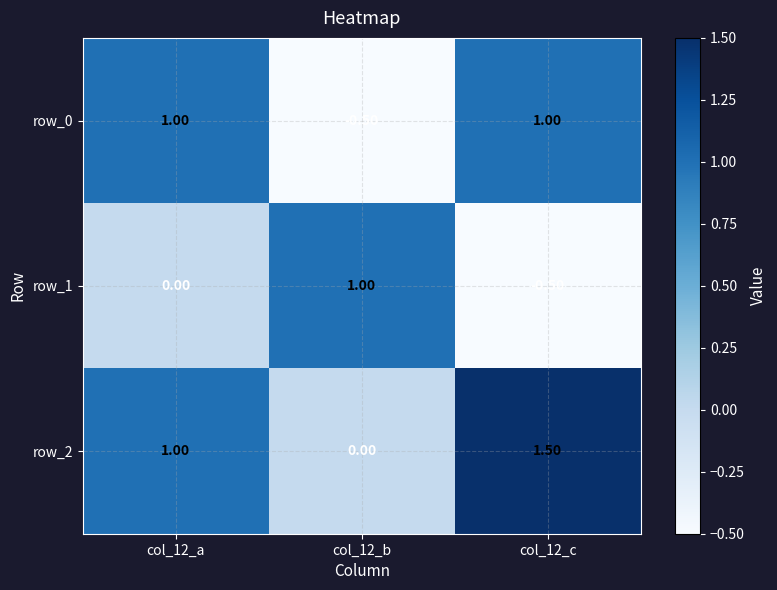

How many positive values does the row_0 series have?

2